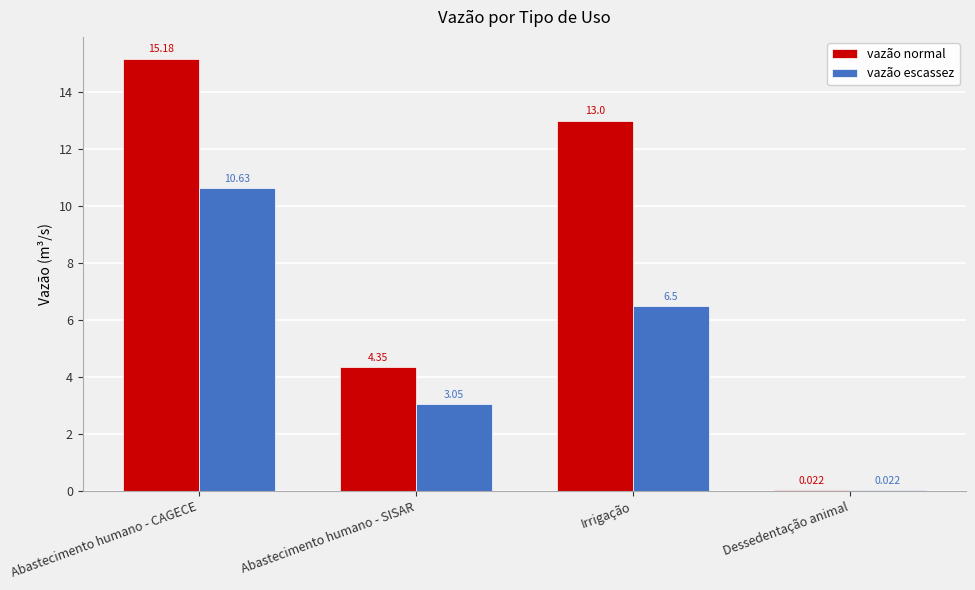

Is it true that vazão escassez equals 1.7 at Abastecimento humano - SISAR?

False